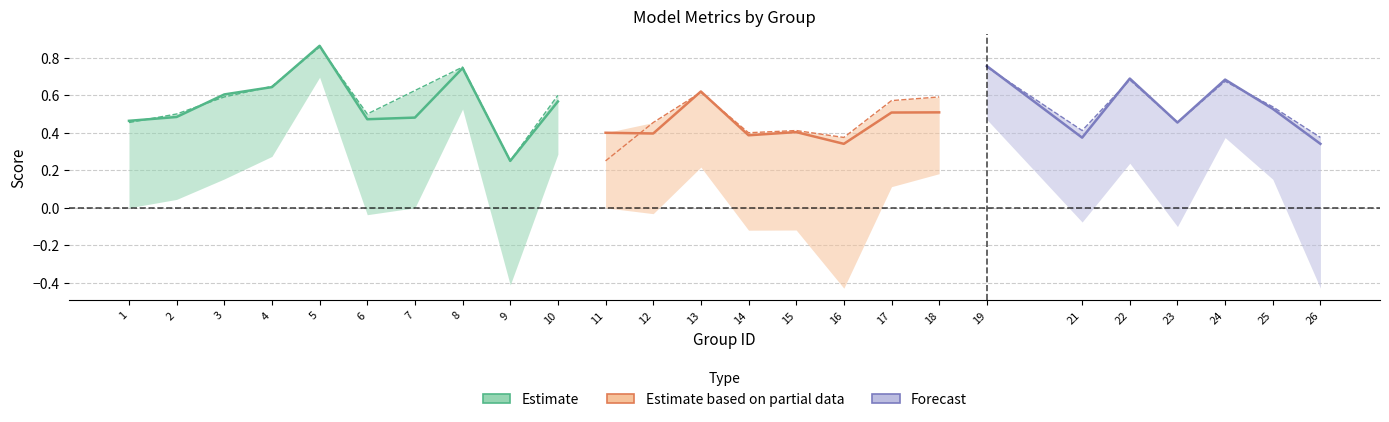

The f1 series shows 0.5 at 17. True or false?

True